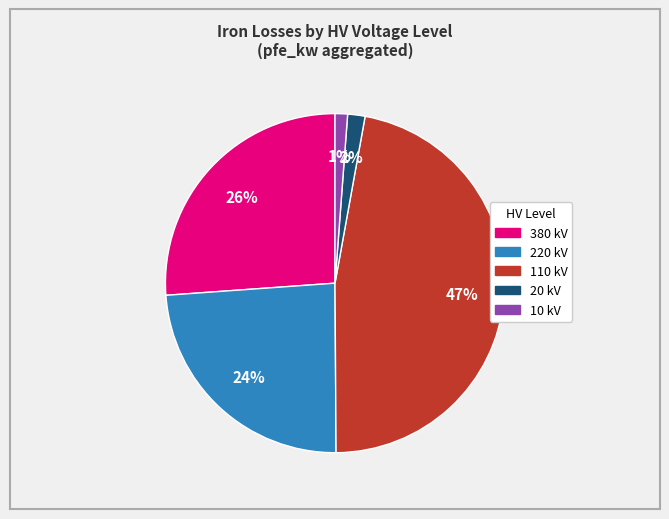

Which has a higher value, 20 kV or 110 kV?

110 kV